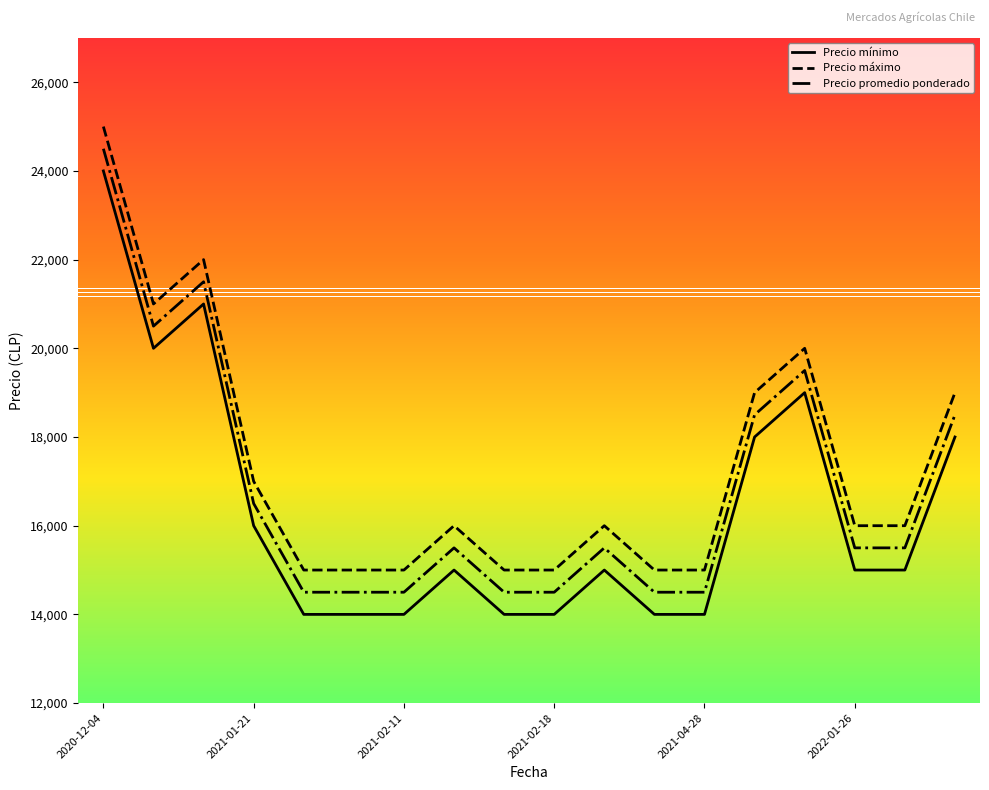

At how many categories does at least one series exceed 17170?

6